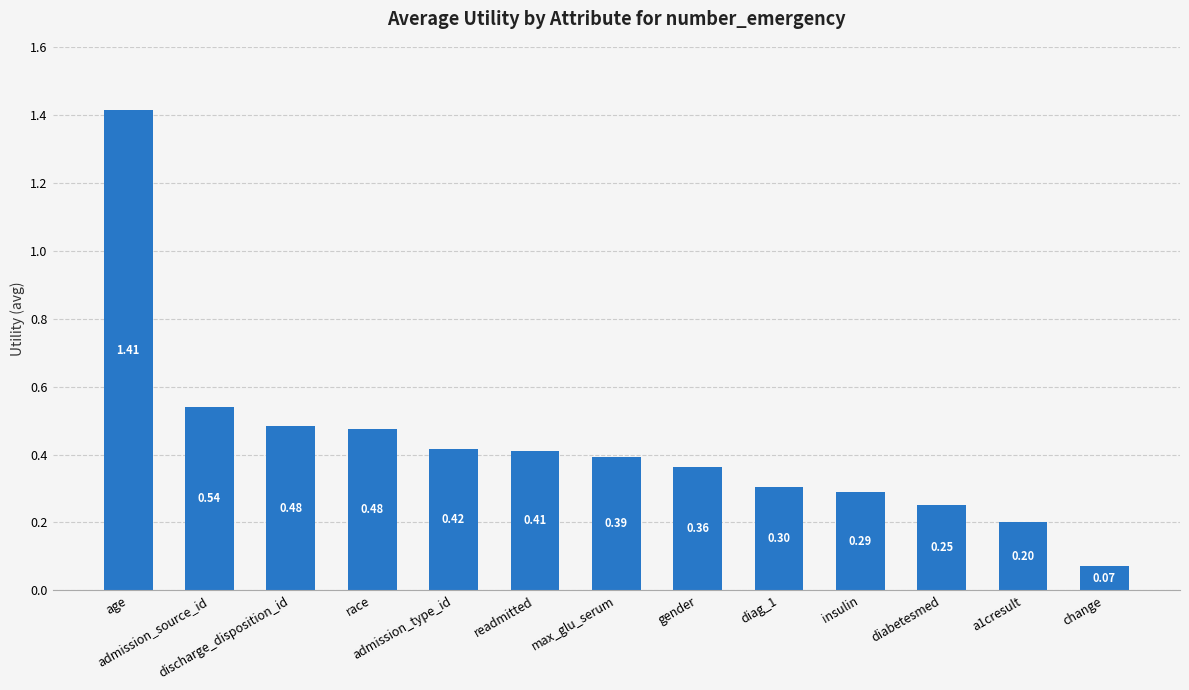

What is the difference between the maximum and minimum values?

1.3